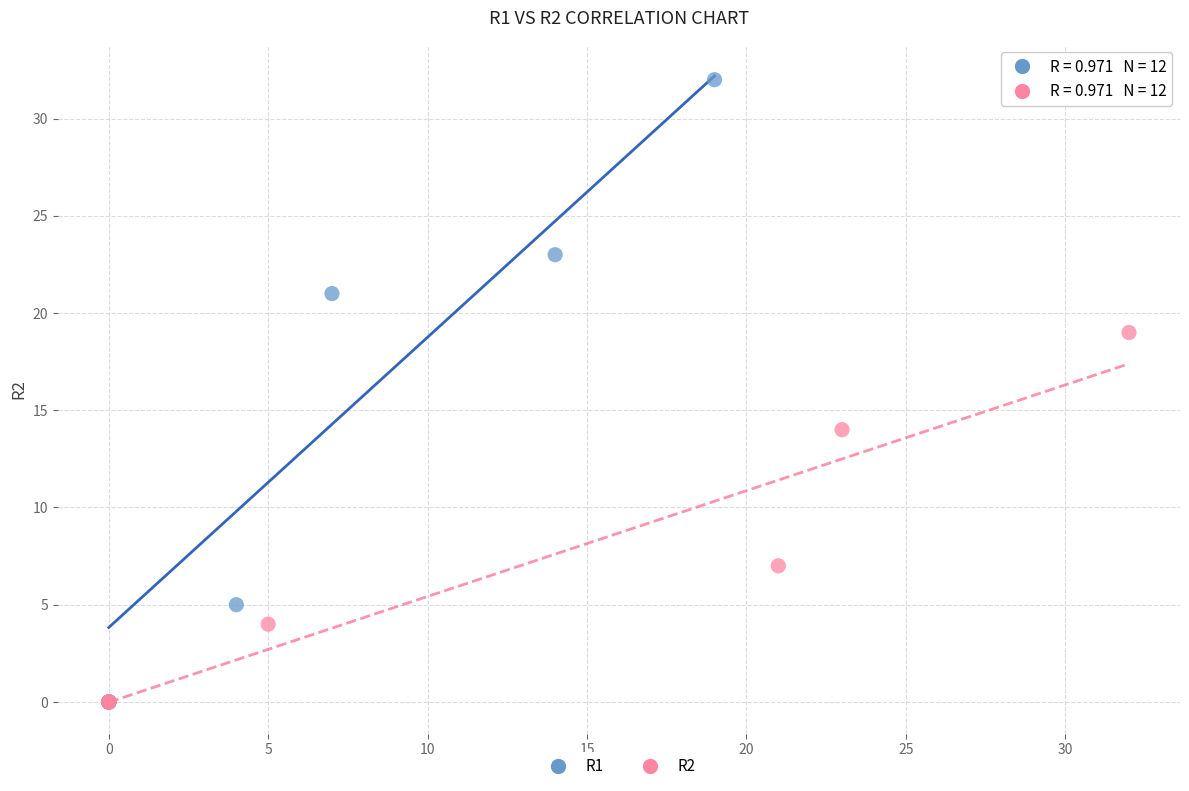

Which series has the widest spread of Y values?

R1